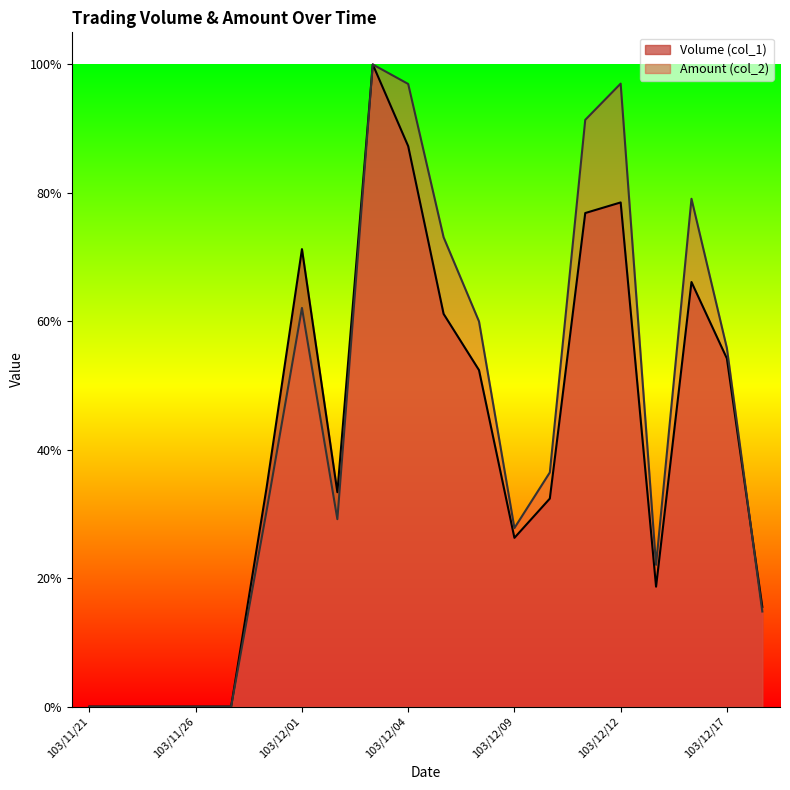

What is the greatest value displayed?

1.0